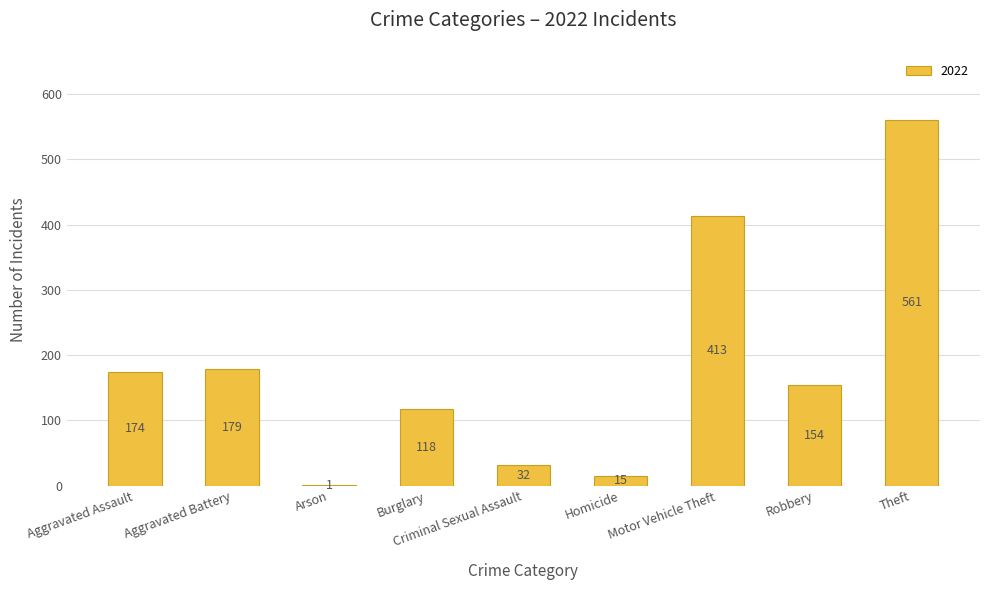

Approximately how many times larger is the value at Aggravated Battery compared to Homicide?

11.9